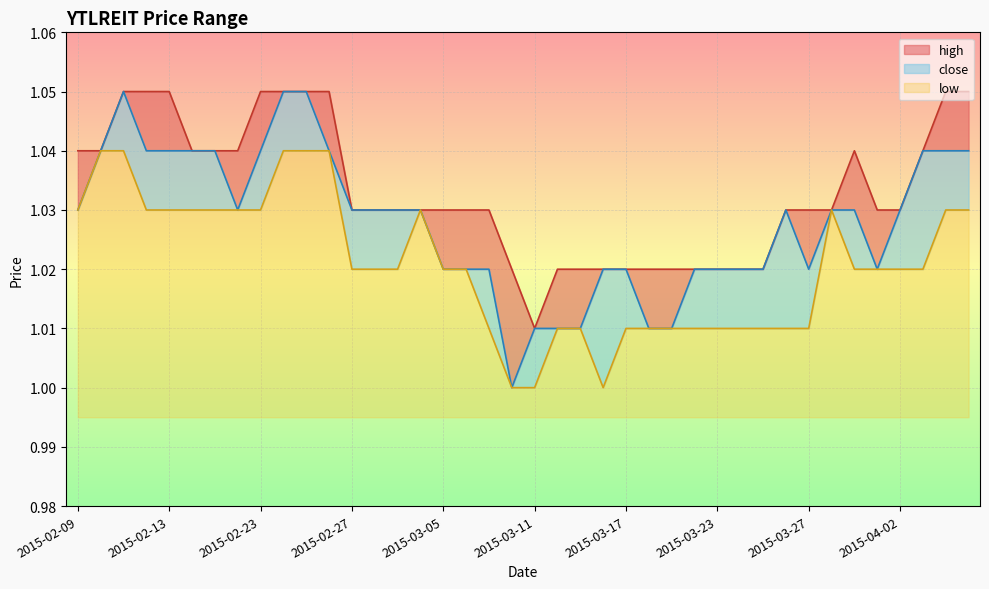

True or false: high and close intersect in this chart.

False